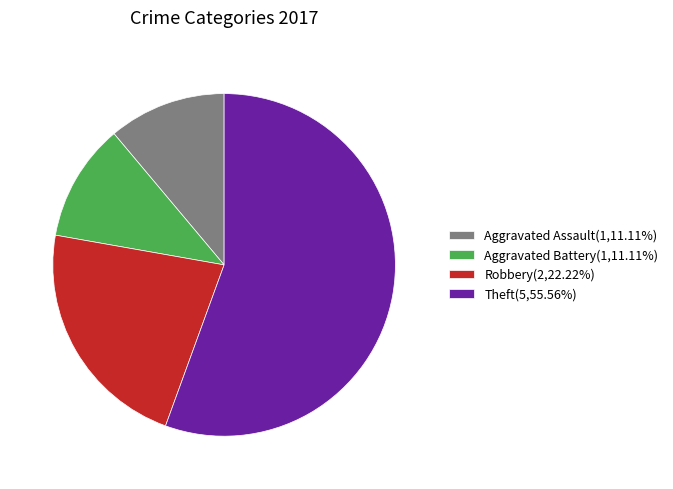

How many slices are in this pie chart?

4